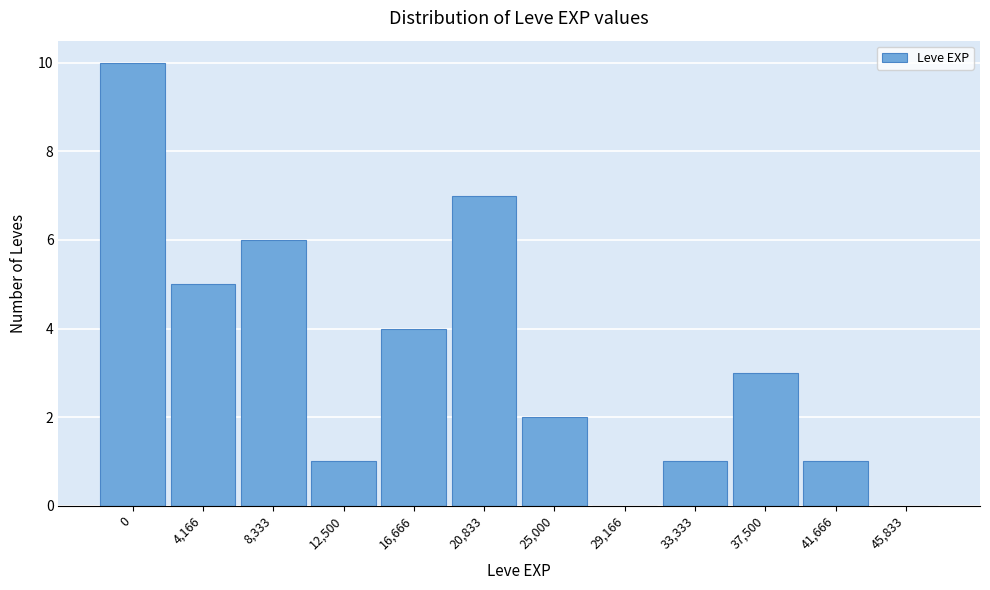

Reading right to left, extract all data points from this chart.

45,833=0	41,666=1	37,500=3	33,333=1	29,166=0	25,000=2	20,833=7	16,666=4	12,500=1	8,333=6	4,166=5	0=10